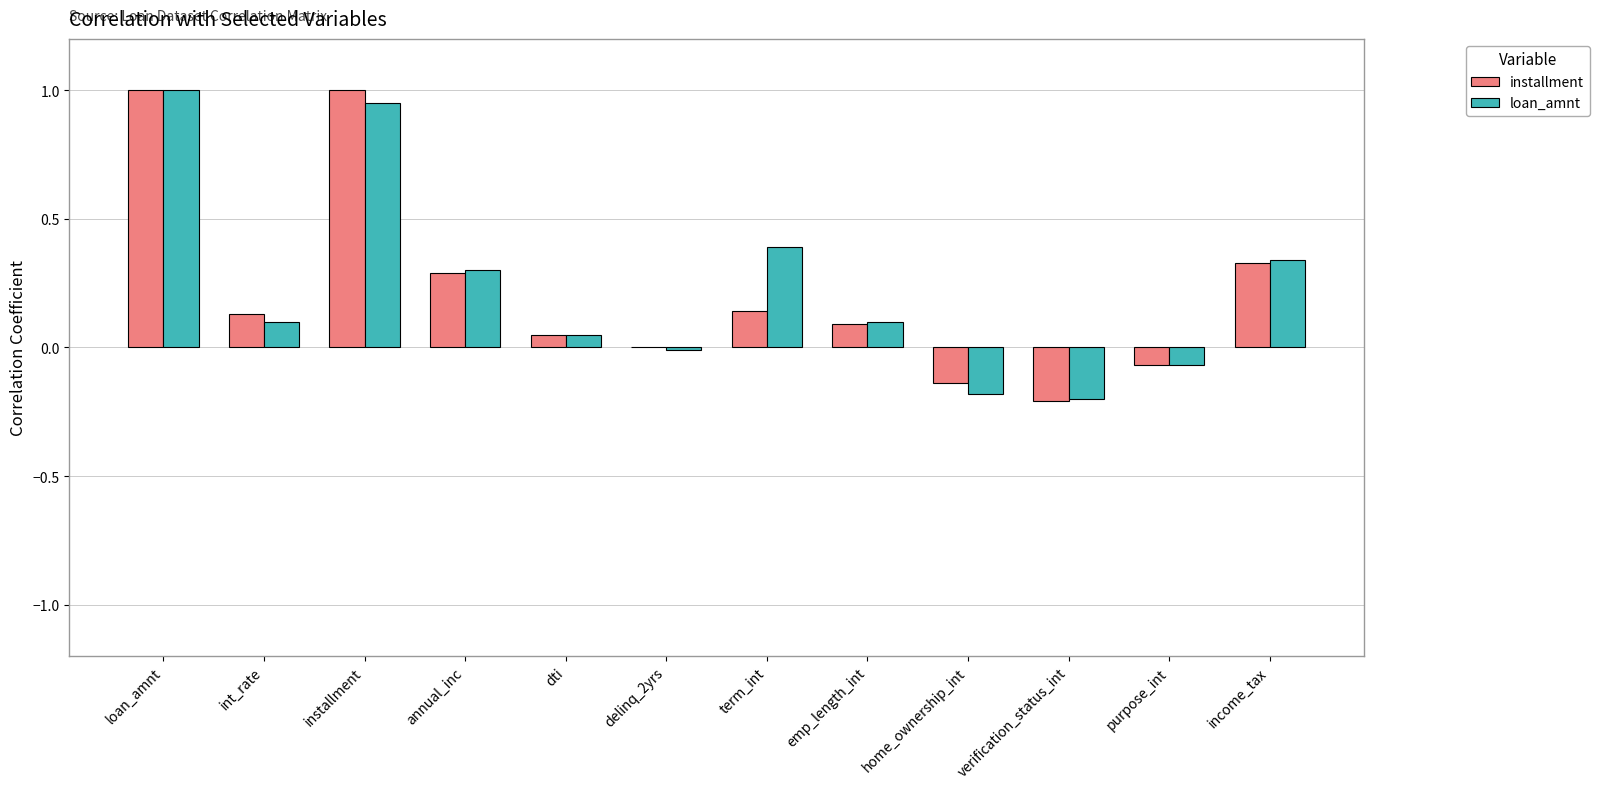

Which category has the highest value in the loan_amnt series?

loan_amnt